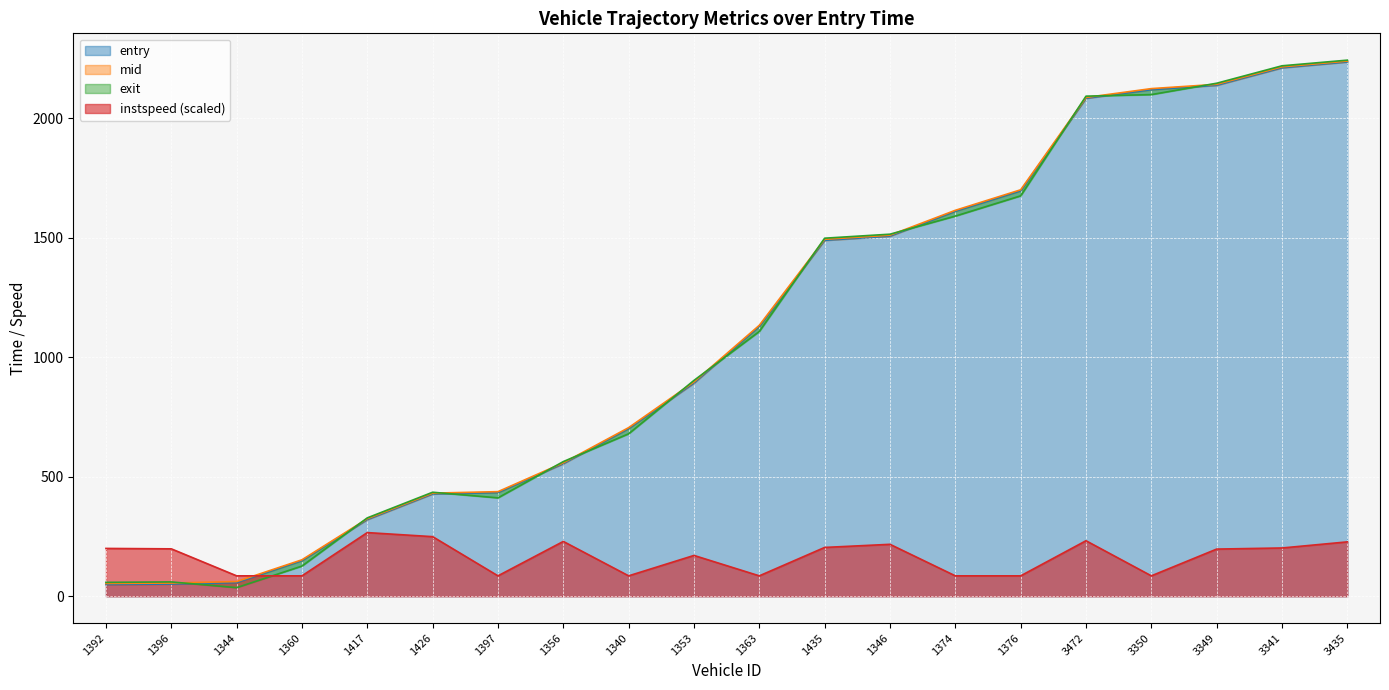

At which category does the chart reach its peak across all series?

3435